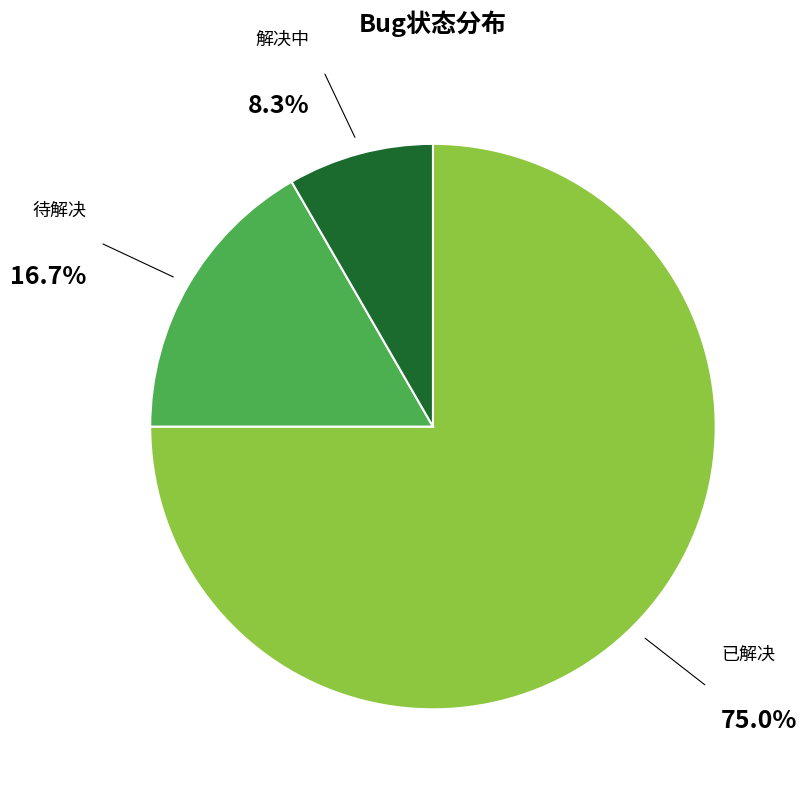

How much of the chart is everything except 解决中?

91.7%